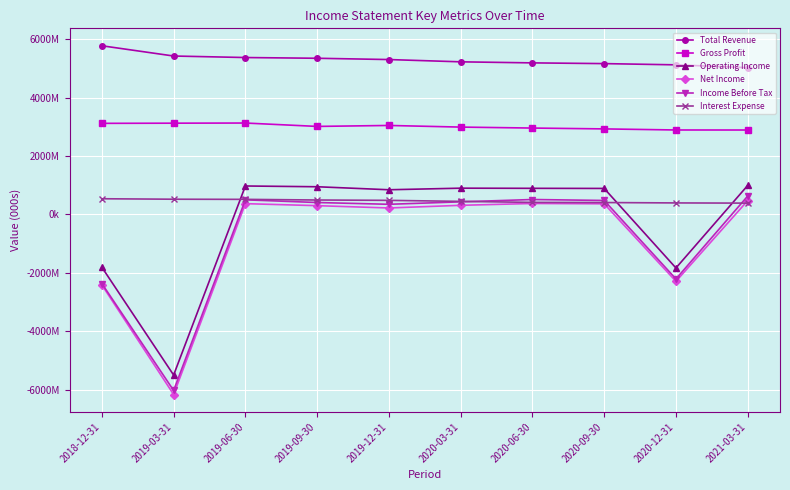

Between 2020-09-30 and 2019-06-30, which is larger?

2019-06-30